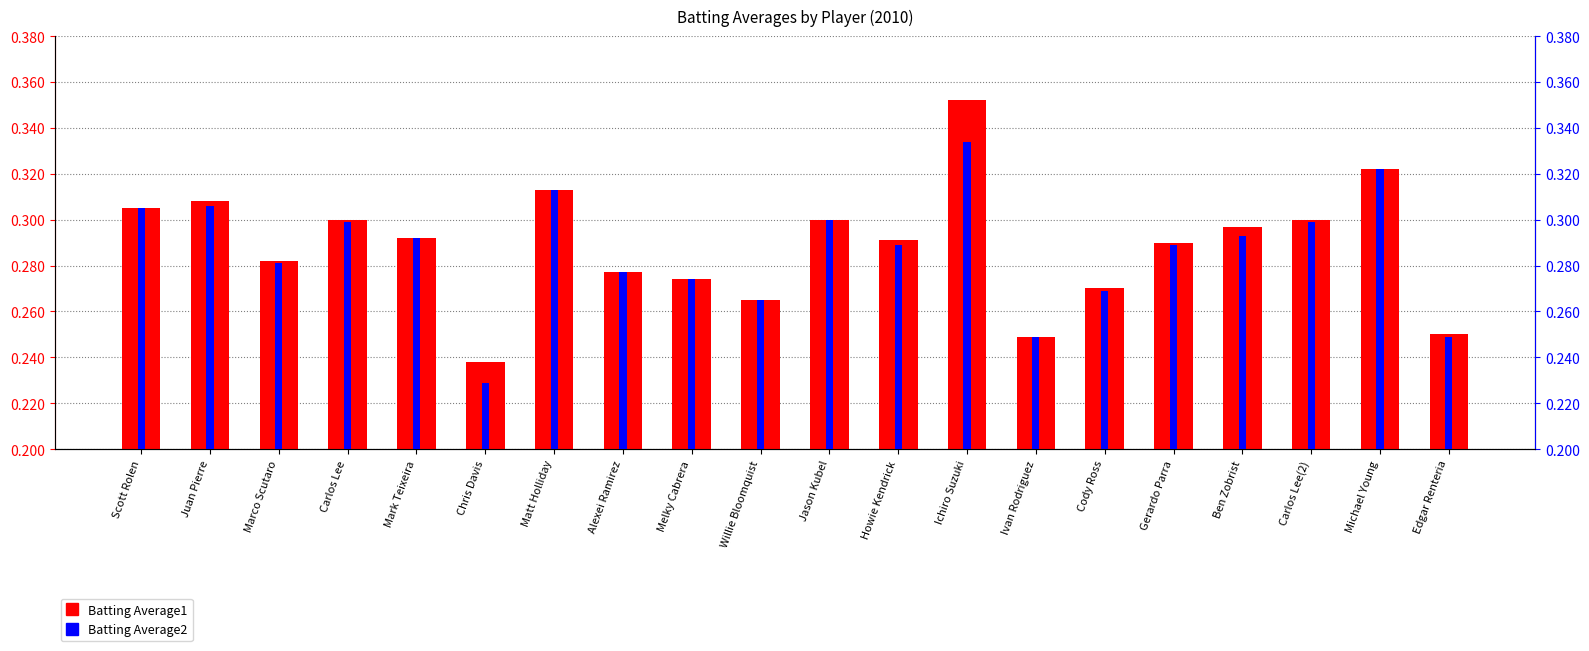

What is the sum of the Batting Average1 values at Jason Kubel and Alexei Ramirez?

0.6